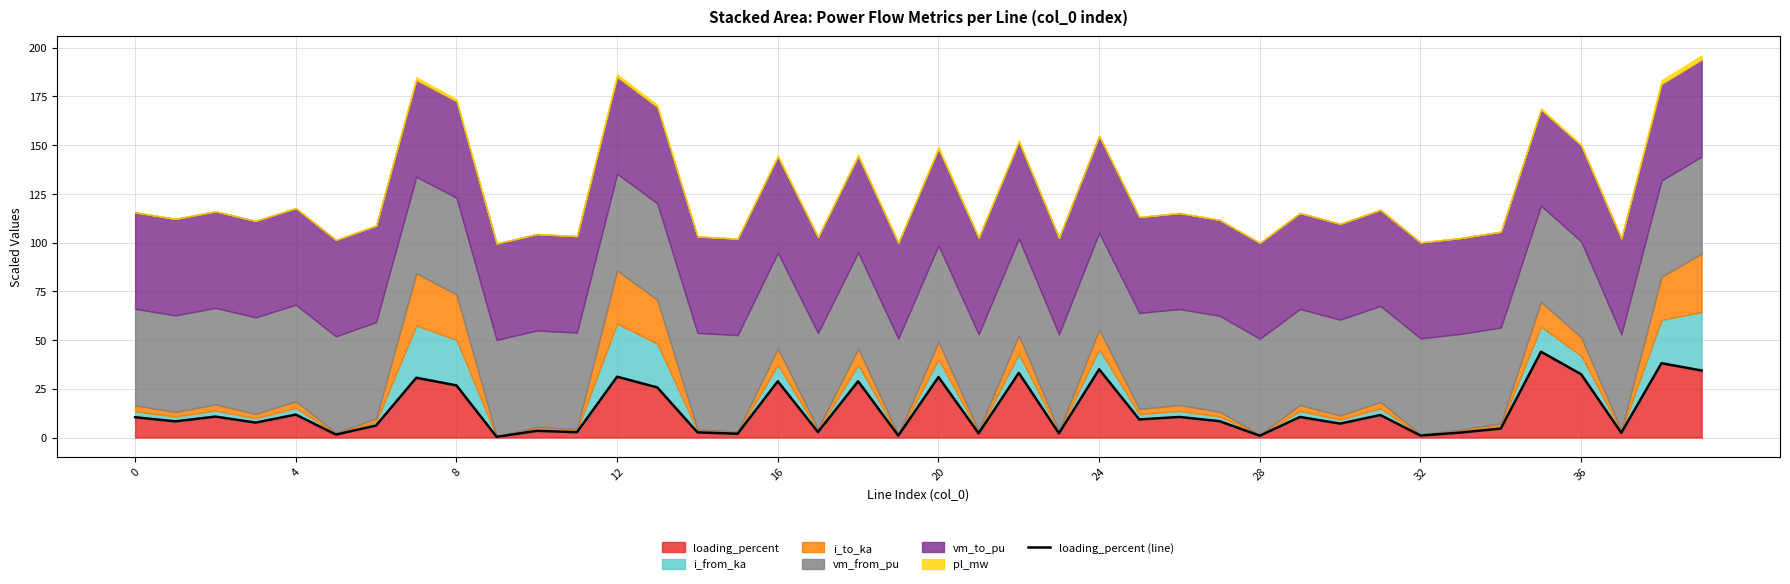

The value of loading_percent at 0 is 17.4. True or false?

False